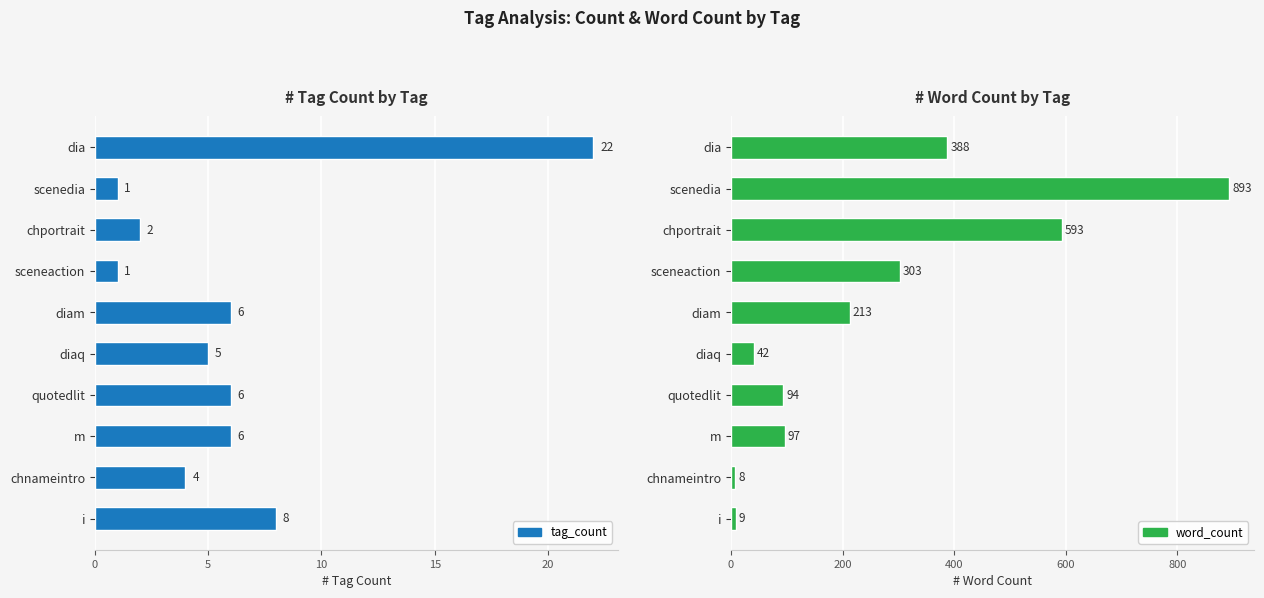

True or false: word_count has a value of 3 at chnameintro.

False